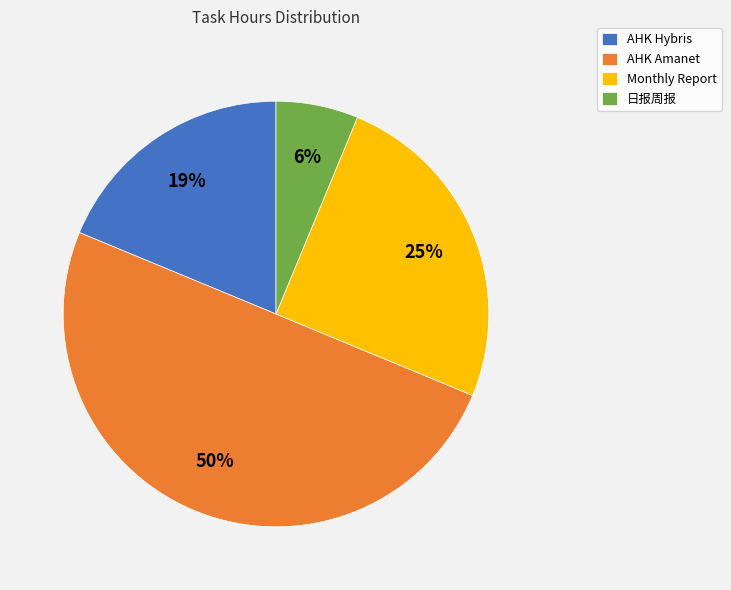

To the nearest percent, what percentage of the pie is 日报周报?

6%